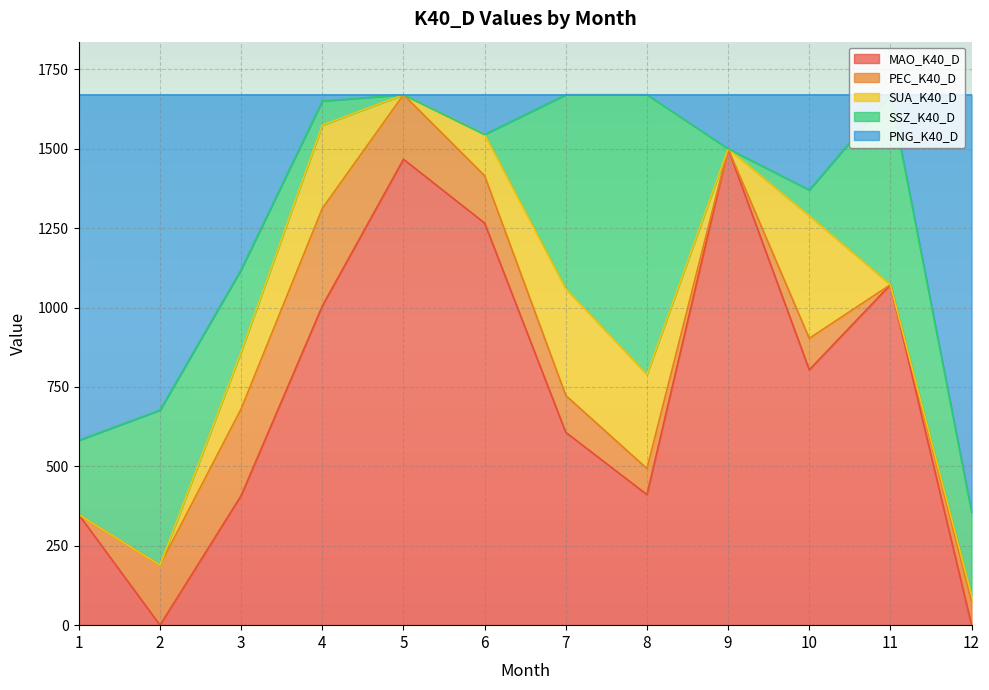

Between 3 and 4, which series saw the biggest shift?

MAO_K40_D